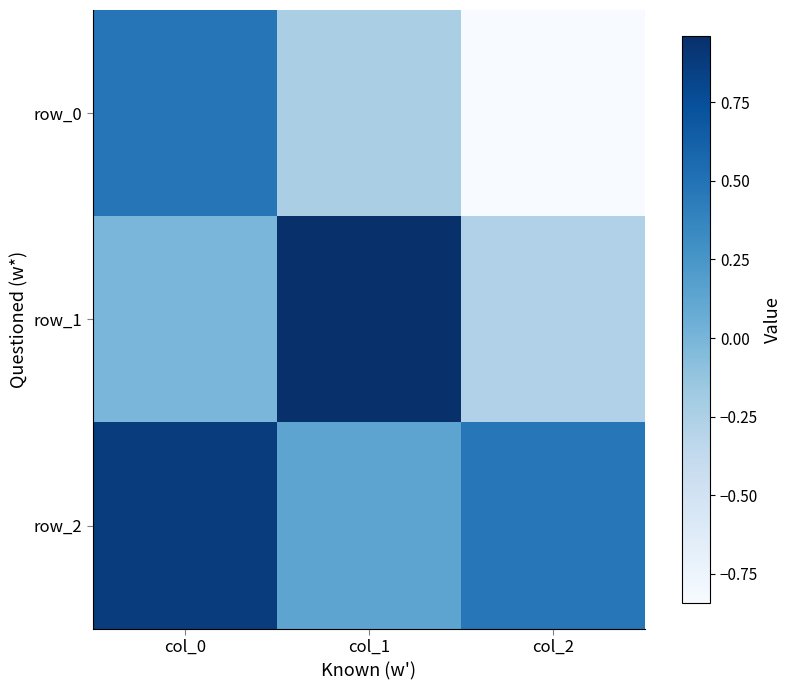

What value does the row_2 series have at col_1?

0.1